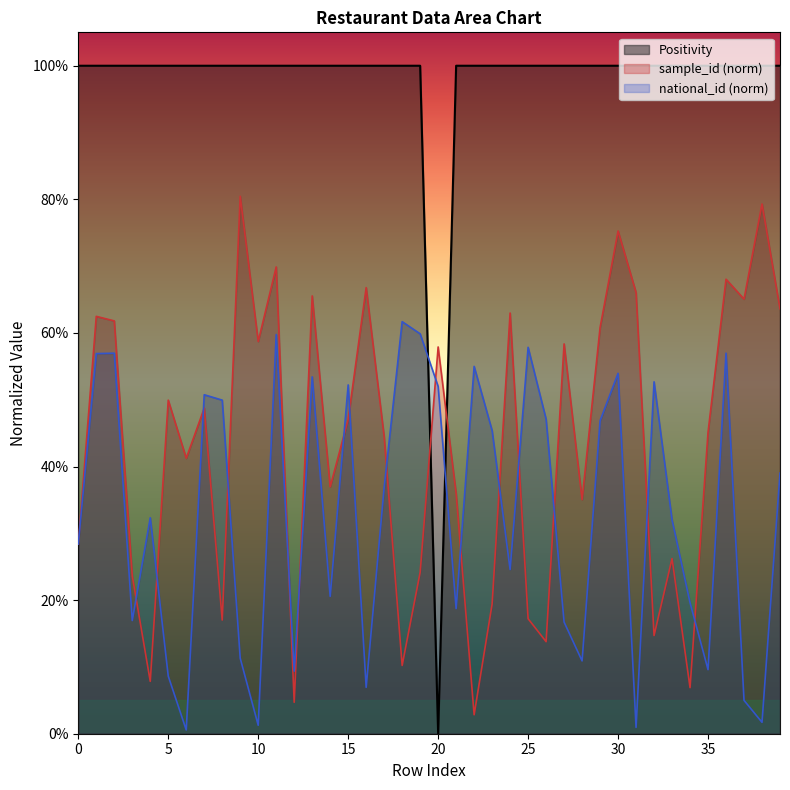

List the series in order of their peak value, lowest first.

national_id (norm), sample_id (norm), Positivity